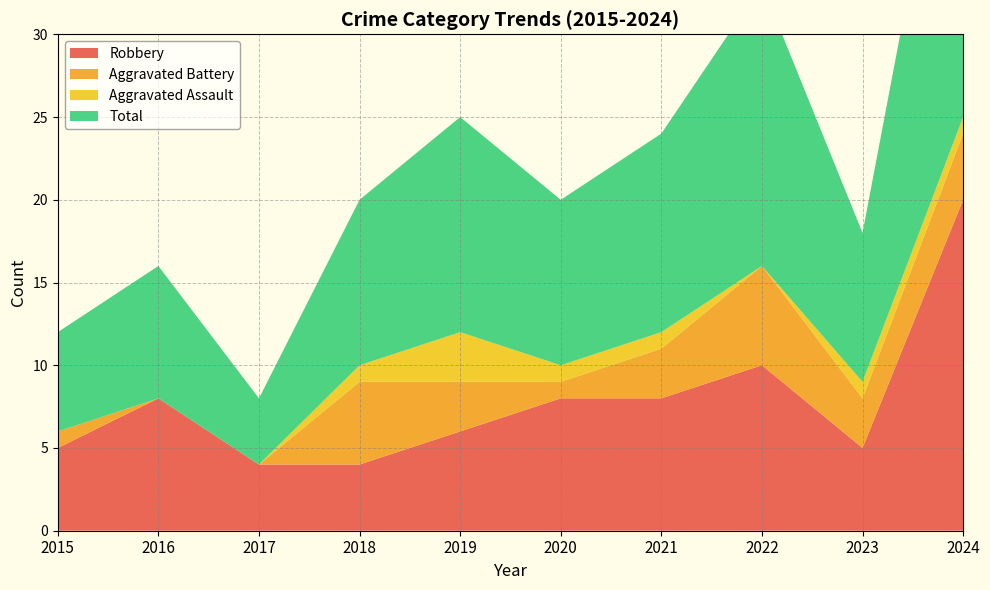

True or false: Aggravated Battery and Aggravated Assault cross at least once.

False